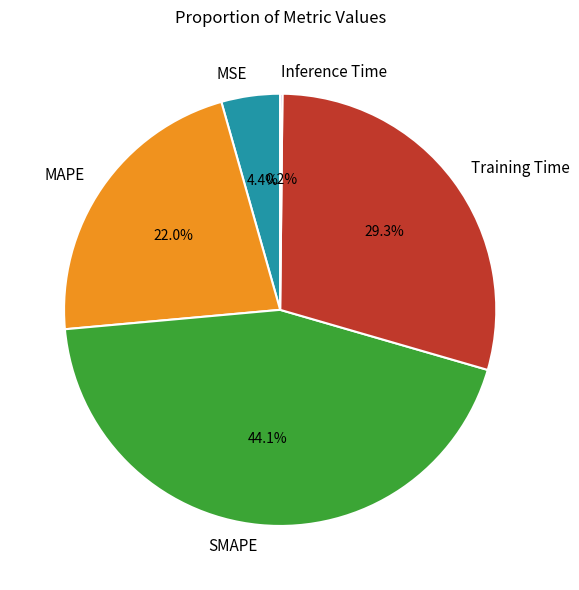

Approximately how many times larger is the value at MAPE compared to SMAPE?

0.5